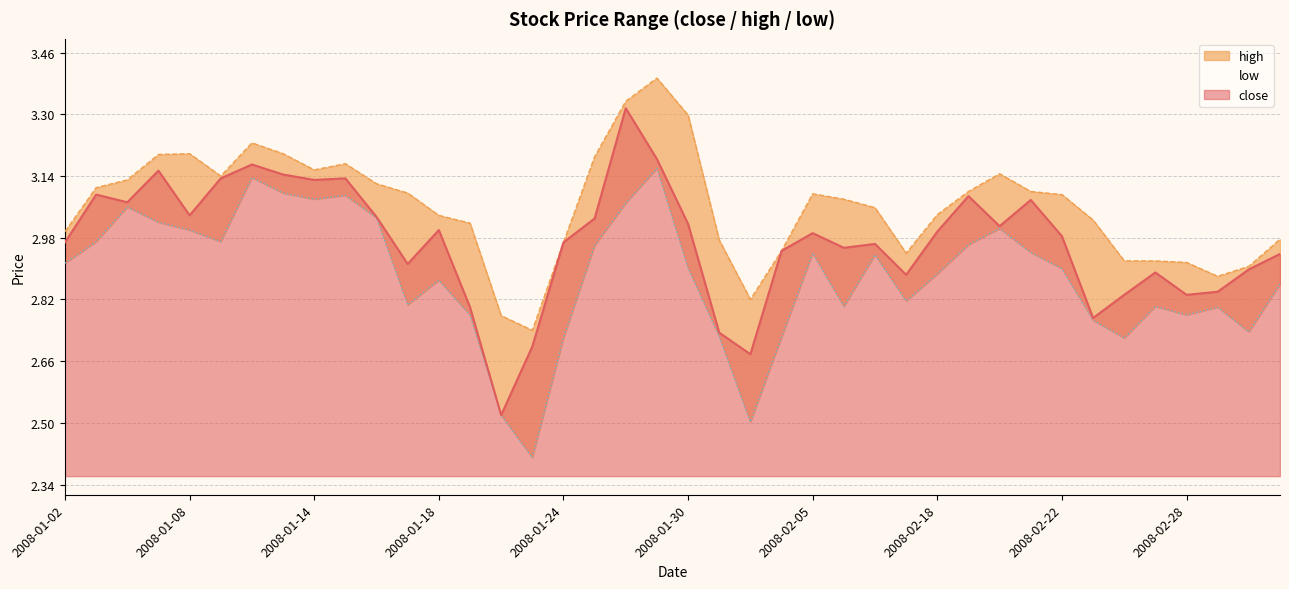

List the series in order of their overall mean, lowest first.

low, close, high